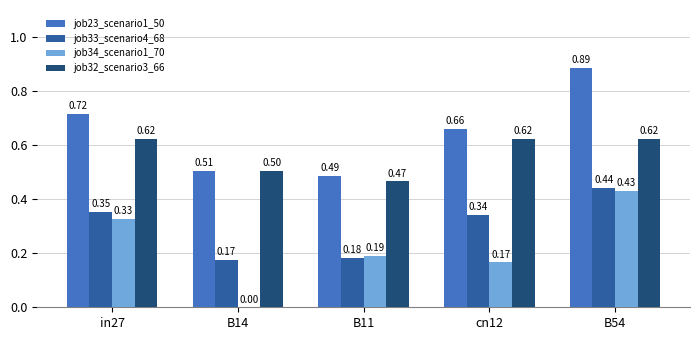

Count the job23_scenario1_50 values in the range 0 to 1.

5